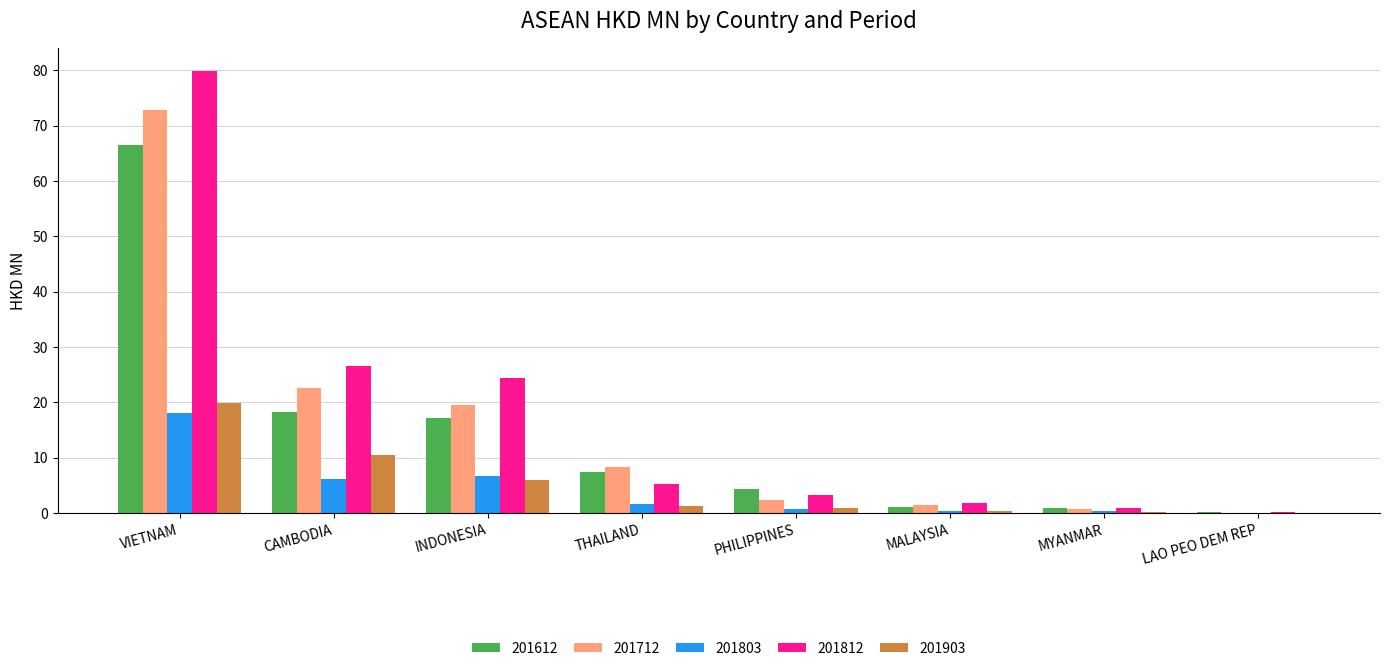

Is it true that 201812 equals 113.9 at VIETNAM?

False